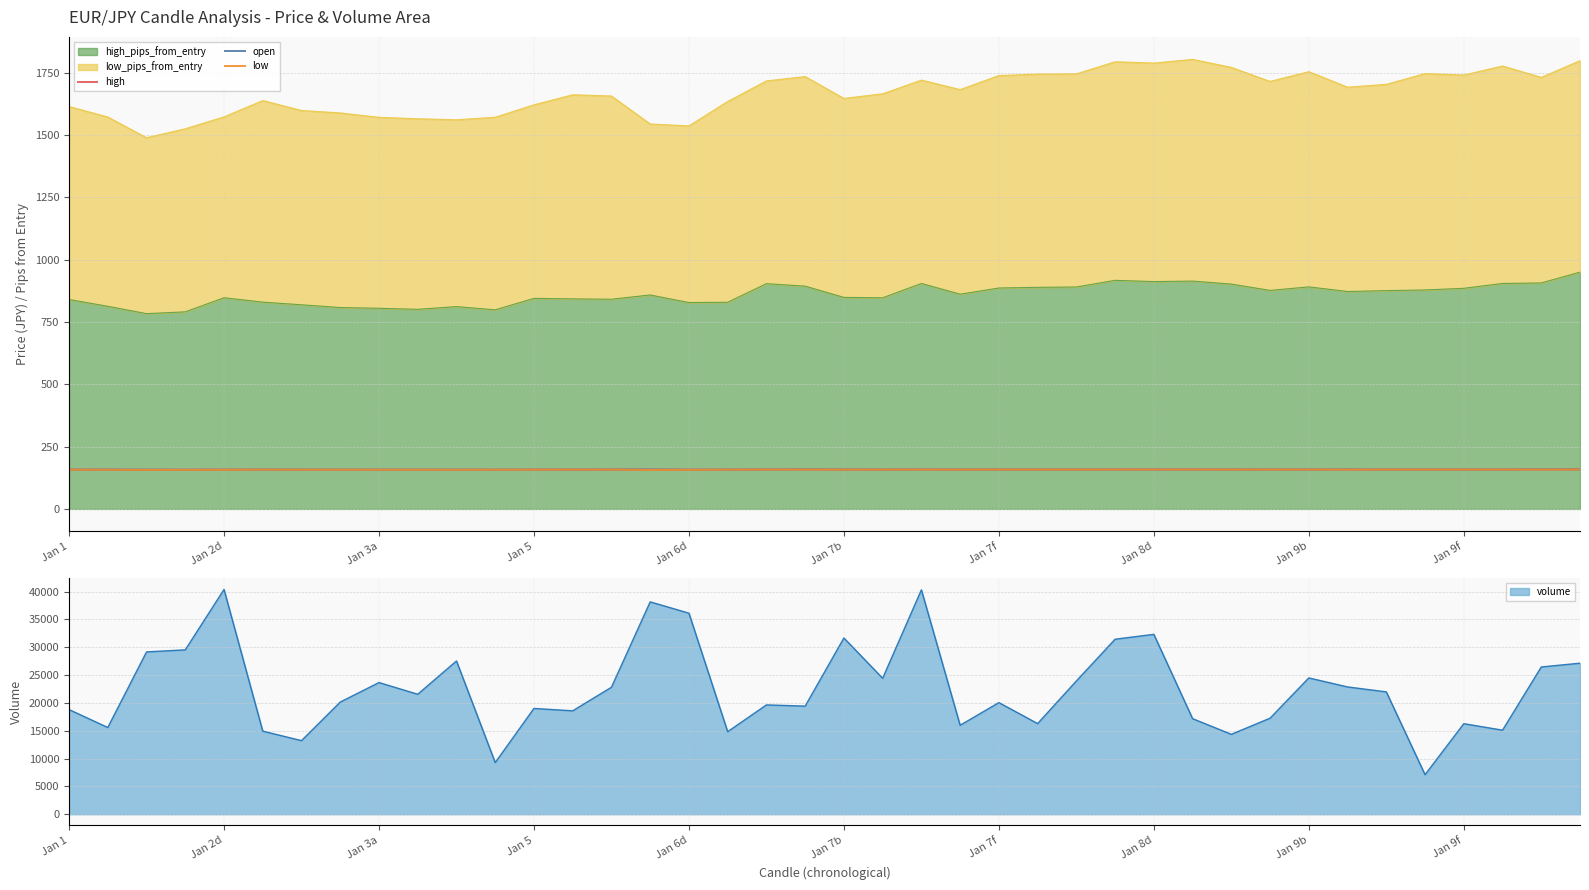

Count the number of categories in the chart.

40